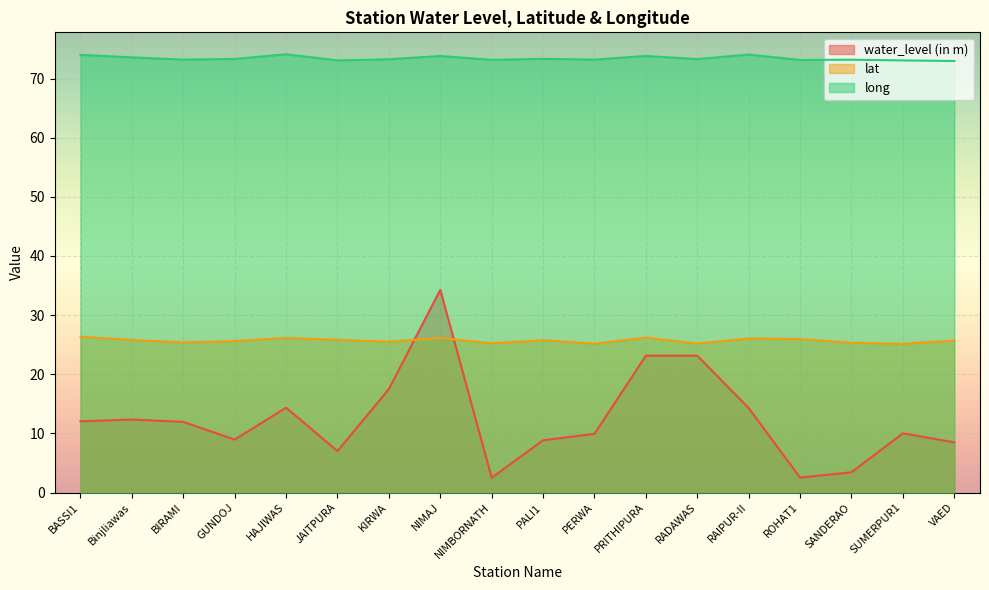

What is the label of the 5th point from the left?

HAJIWAS